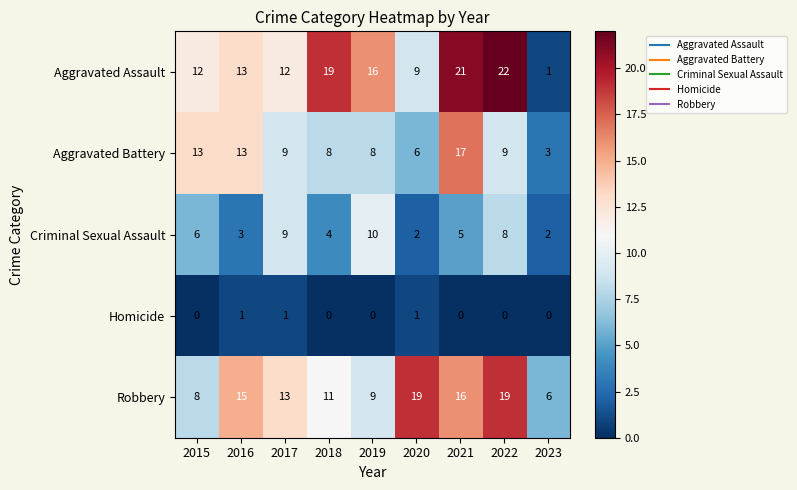

Count the Homicide values in the range 0 to 1.

9